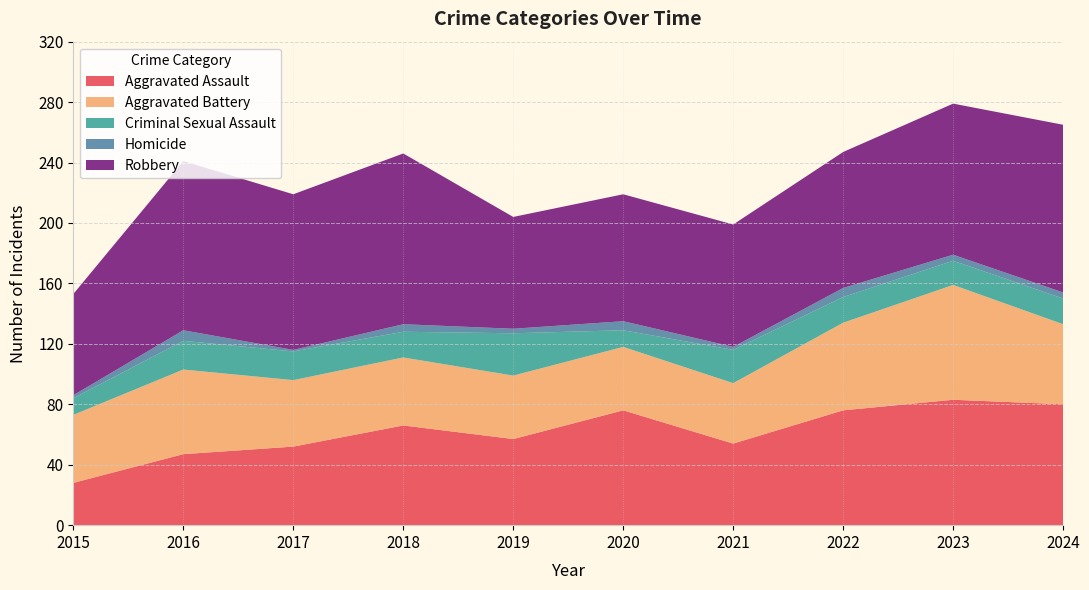

Reading right to left, what are all the values shown in this chart?

Aggravated Assault: 2024=80	2023=83	2022=76	2021=54	2020=76	2019=57	2018=66	2017=52	2016=47	2015=28
Aggravated Battery: 2024=53	2023=76	2022=58	2021=40	2020=42	2019=42	2018=45	2017=44	2016=56	2015=45
Criminal Sexual Assault: 2024=17	2023=16	2022=17	2021=22	2020=11	2019=28	2018=17	2017=19	2016=19	2015=11
Homicide: 2024=4	2023=4	2022=6	2021=2	2020=6	2019=3	2018=5	2017=1	2016=7	2015=2
Robbery: 2024=111	2023=100	2022=90	2021=81	2020=84	2019=74	2018=113	2017=103	2016=112	2015=67